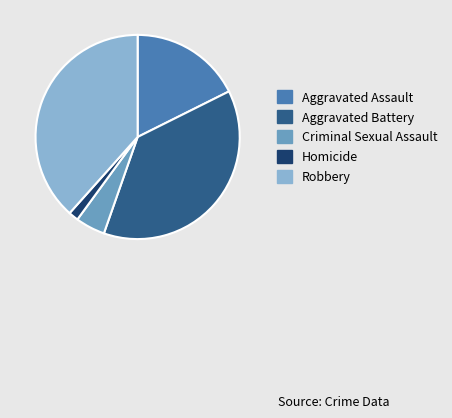

Is the sum of Aggravated Assault and Criminal Sexual Assault greater than half?

No